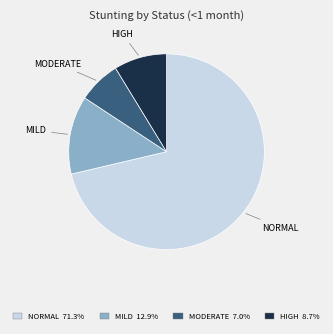

Is there any slice that represents more than half of the pie?

Yes